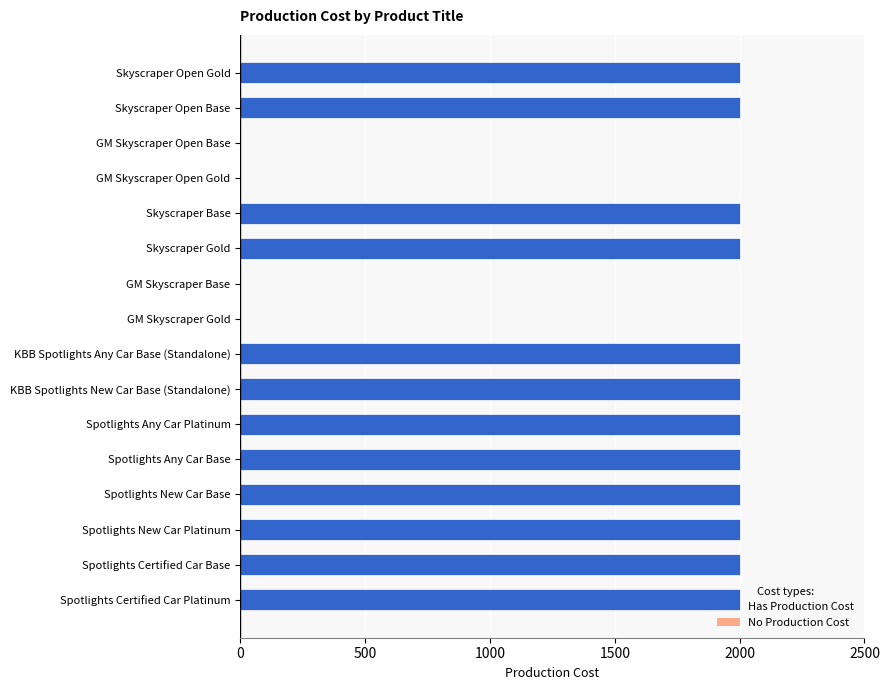

What is the sum of all values?

24000